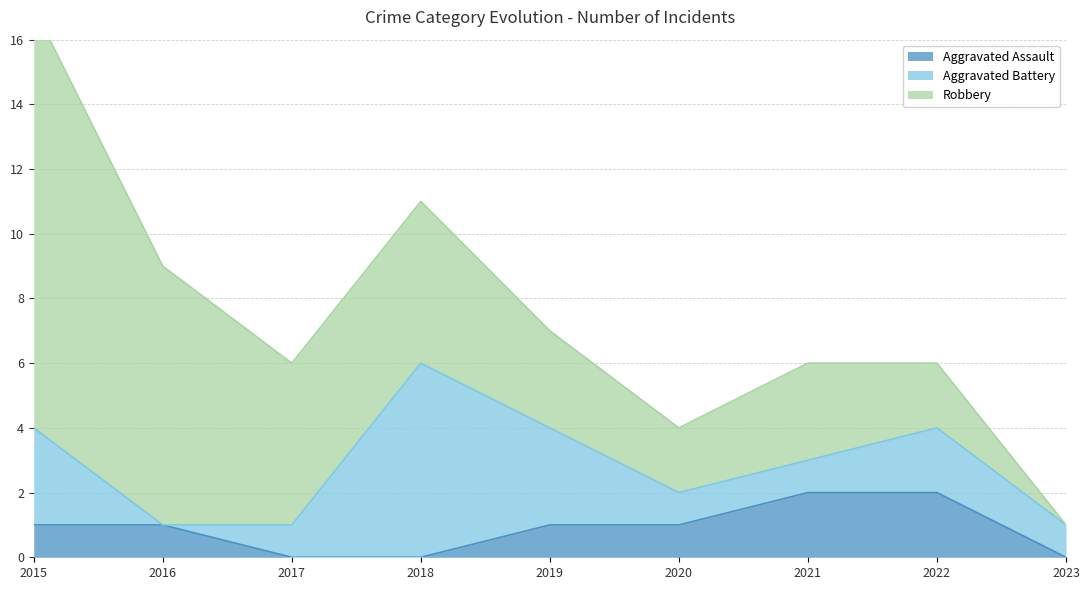

Reading left to right, list all the values displayed in this chart.

Aggravated Assault: 2015=1	2016=1	2017=0	2018=0	2019=1	2020=1	2021=2	2022=2	2023=0
Aggravated Battery: 2015=3	2016=0	2017=1	2018=6	2019=3	2020=1	2021=1	2022=2	2023=1
Robbery: 2015=13	2016=8	2017=5	2018=5	2019=3	2020=2	2021=3	2022=2	2023=0